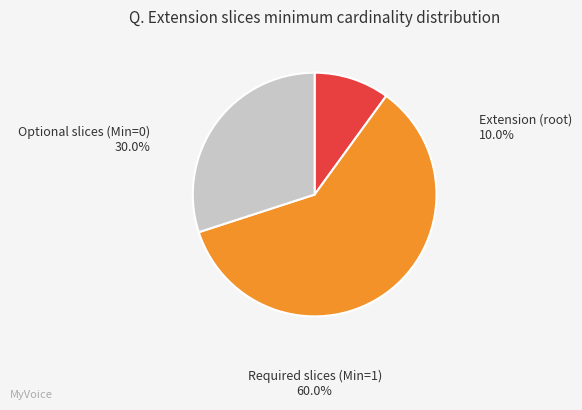

Count the number of slices in the pie.

3